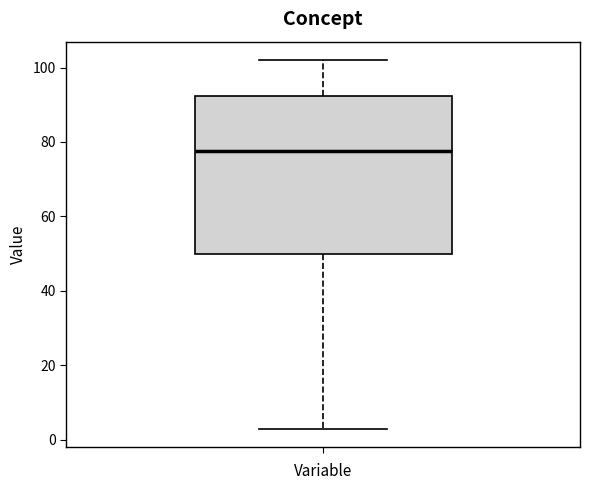

Transcribe this box plot: give where the median line is, the range the box spans, and where the two whiskers end, as read against the y-axis. The values are not printed on the chart, so give them approximately, as read against the axis.

median 78, box 50 to 92, whiskers 4 to 102